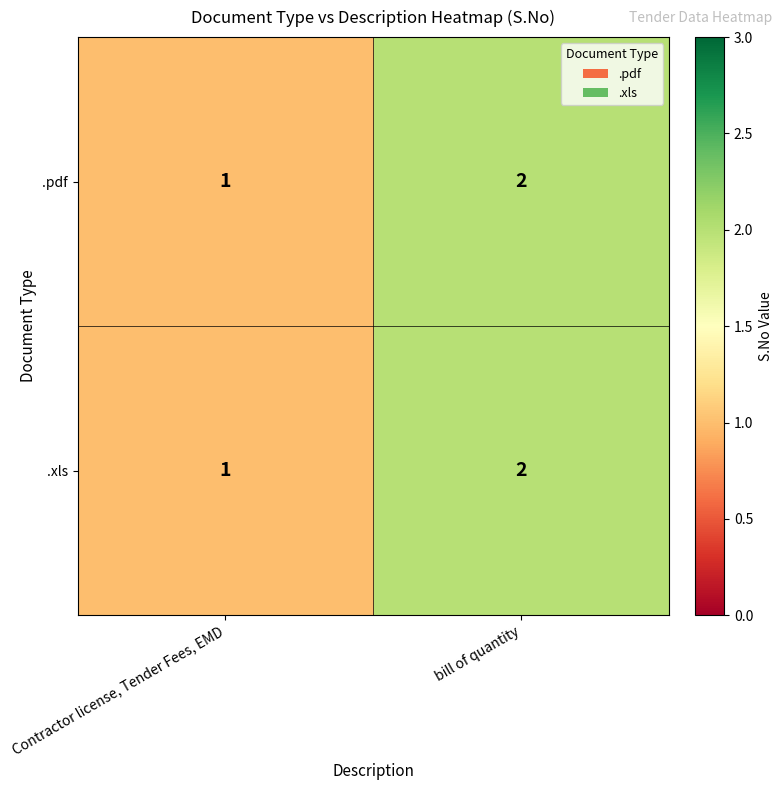

Is the value of .xls at Contractor license, Tender Fees, EMD greater than the value of .pdf at bill of quantity?

No